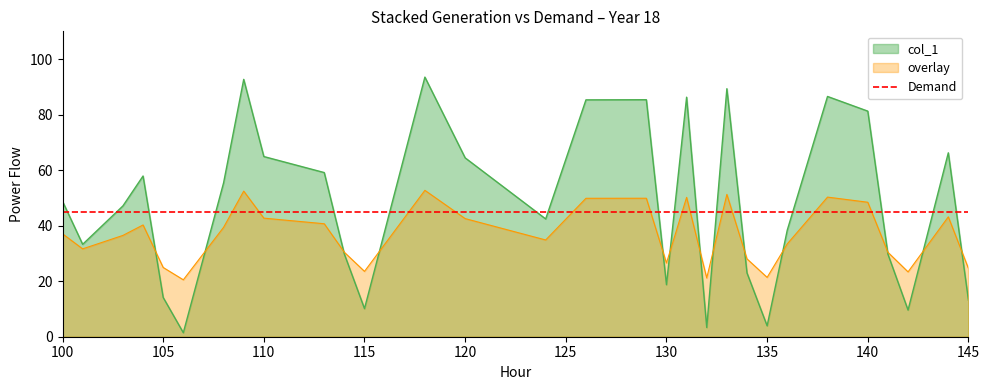

At which category does the data reach its first local peak?

104